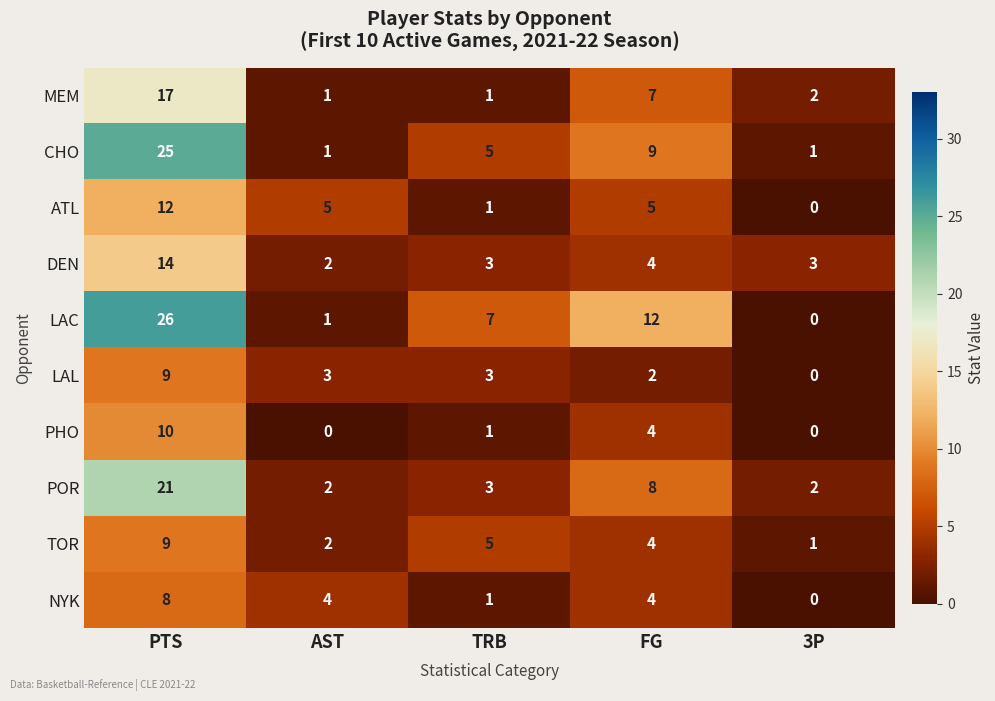

Which series has the largest total across all categories?

LAC